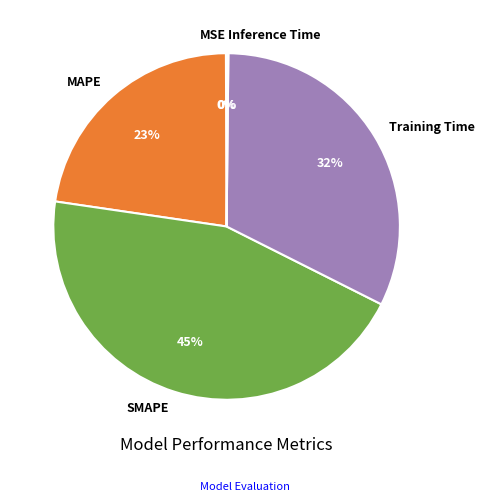

Is there a majority slice in this chart?

No